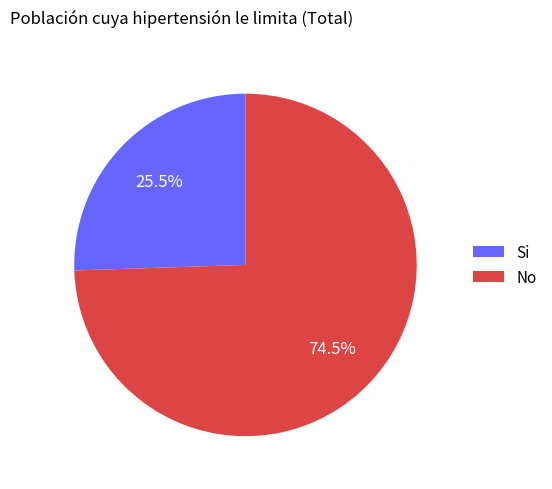

What percentage is NOT represented by No?

25.5%